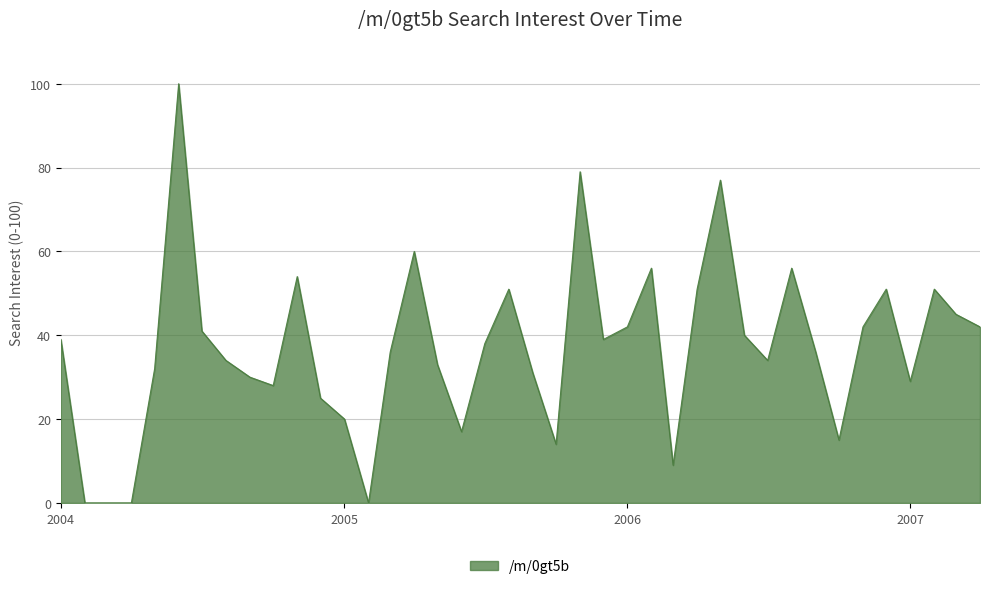

What is the difference between the maximum and minimum values?

100